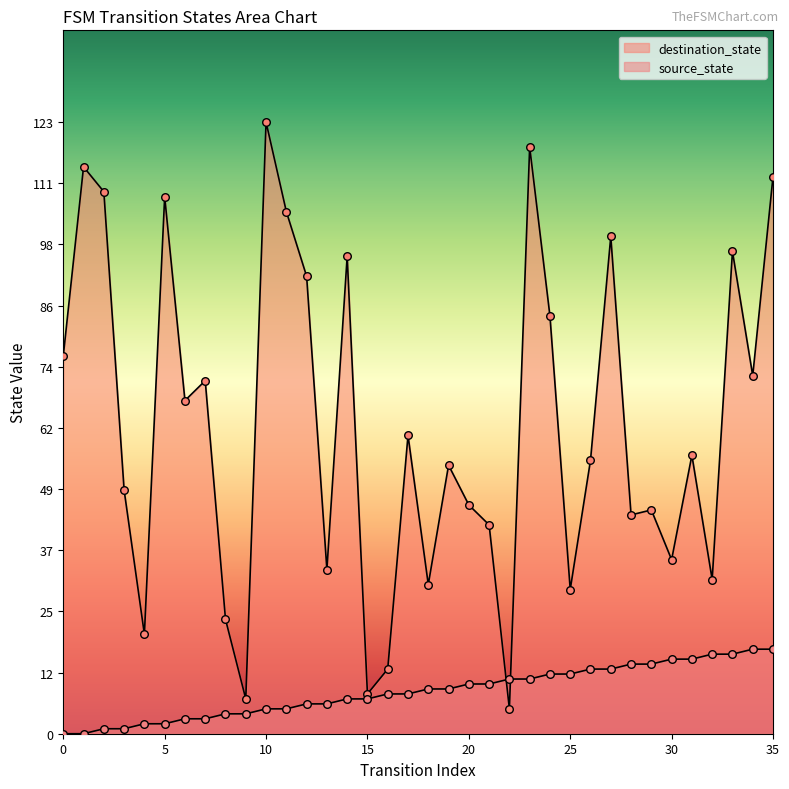

At which category is the sum across all series the highest?

23